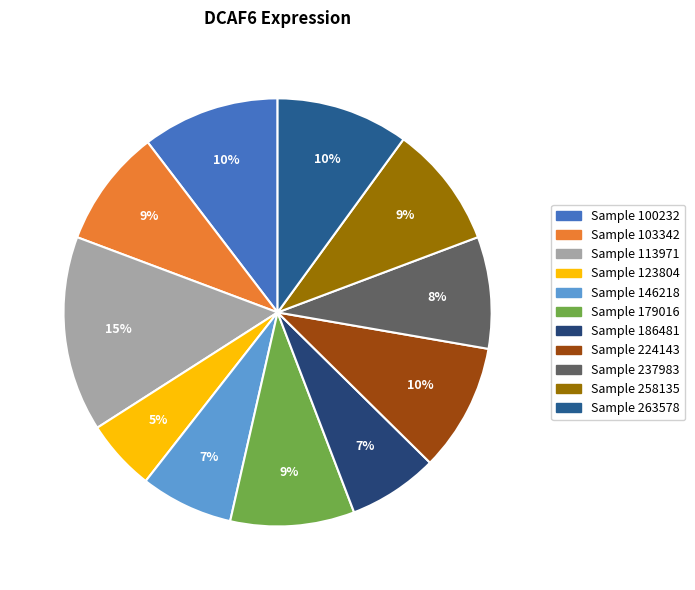

Is there a majority slice in this chart?

No